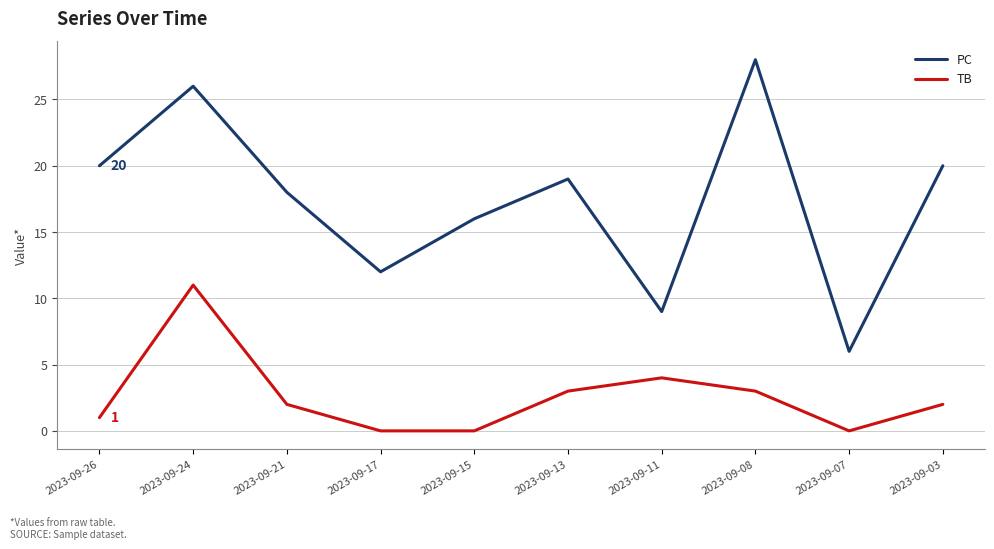

Is the value of TB at 2023-09-13 greater than the value of PC at 2023-09-21?

No